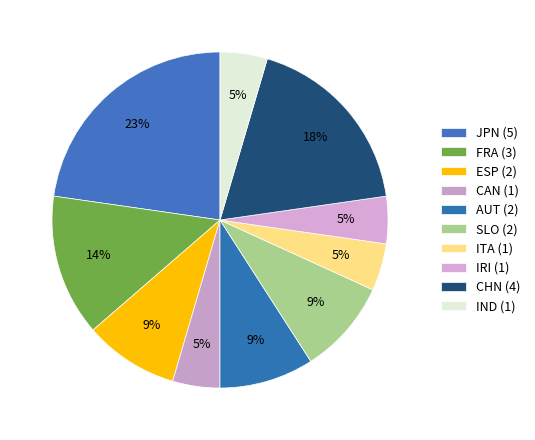

Count the number of slices in the pie.

10